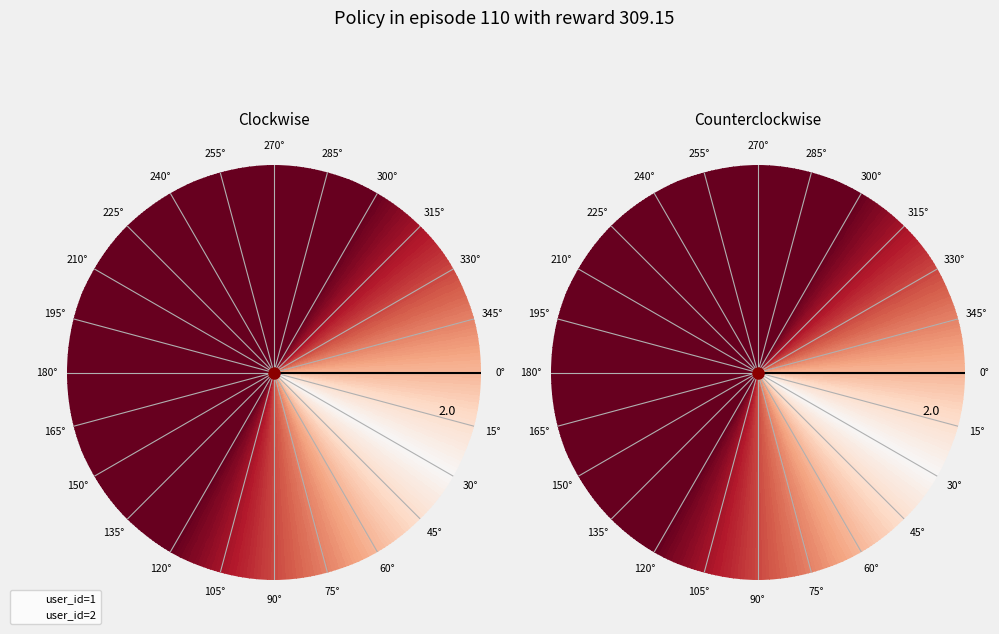

Count the number of slices in the pie.

2